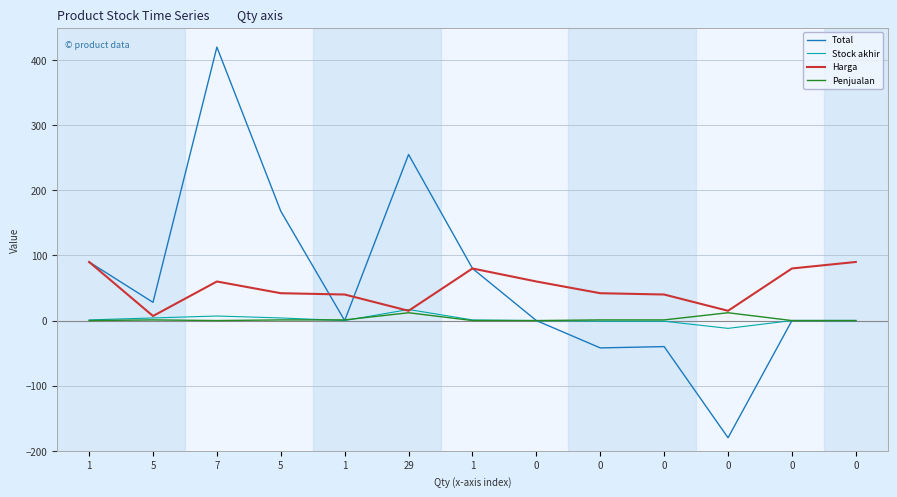

The Penjualan series shows 5 at 1. True or false?

False